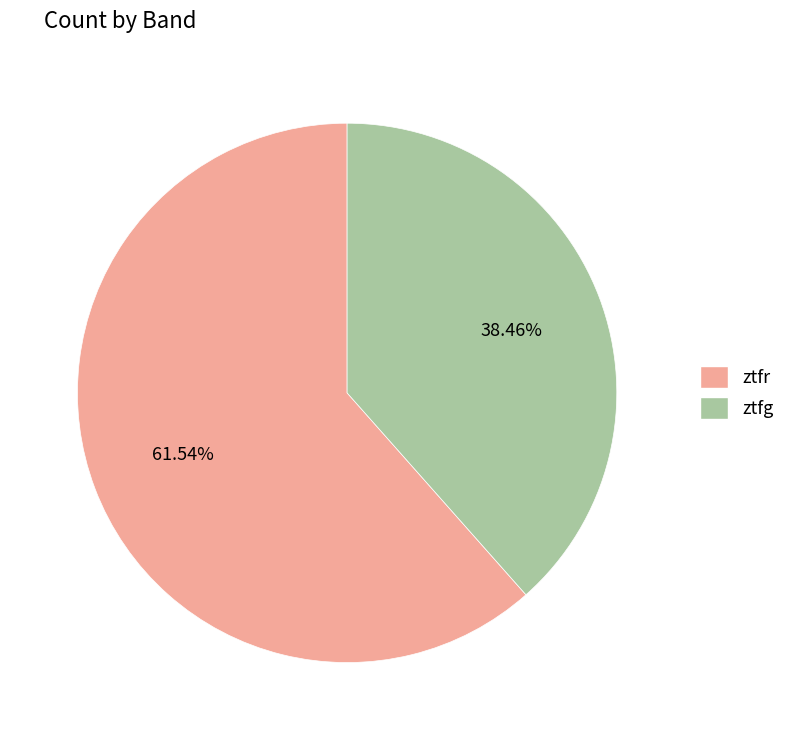

What is the smallest slice in the pie chart?

ztfg